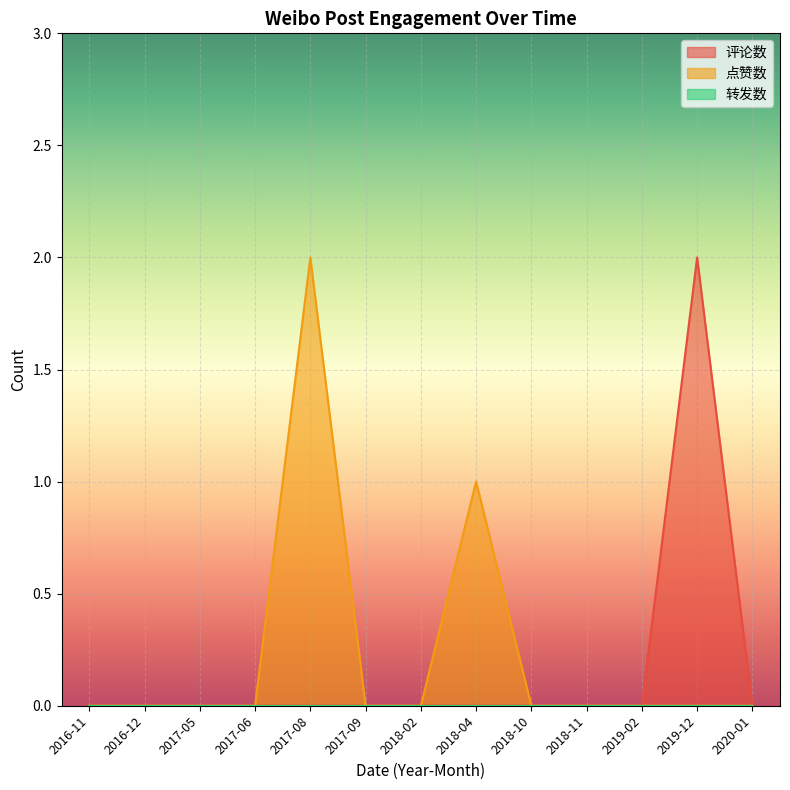

Is the value of 评论数 at 2017-09 greater than the value of 点赞数 at 2019-02?

No